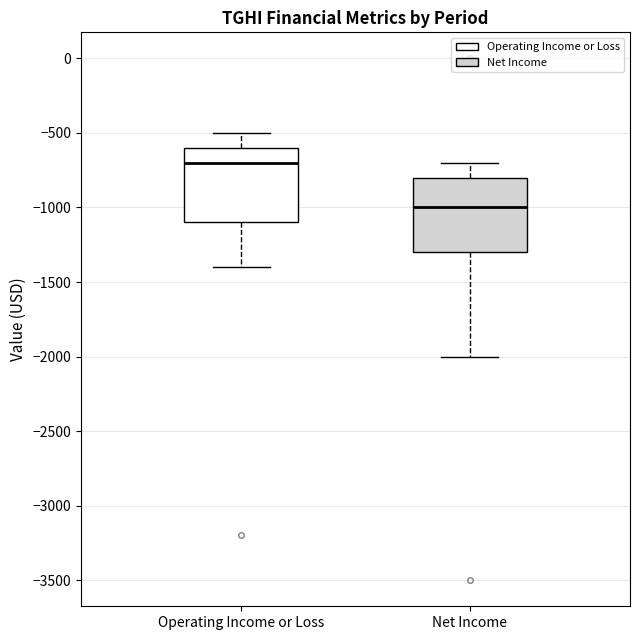

Which box has the lowest median line?

Net Income